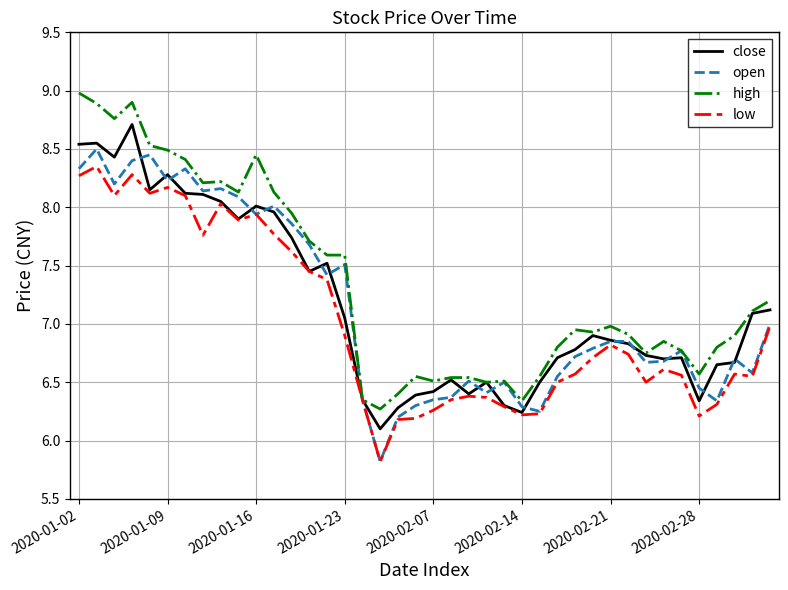

What are all the series names shown in the legend?

close, open, high, low